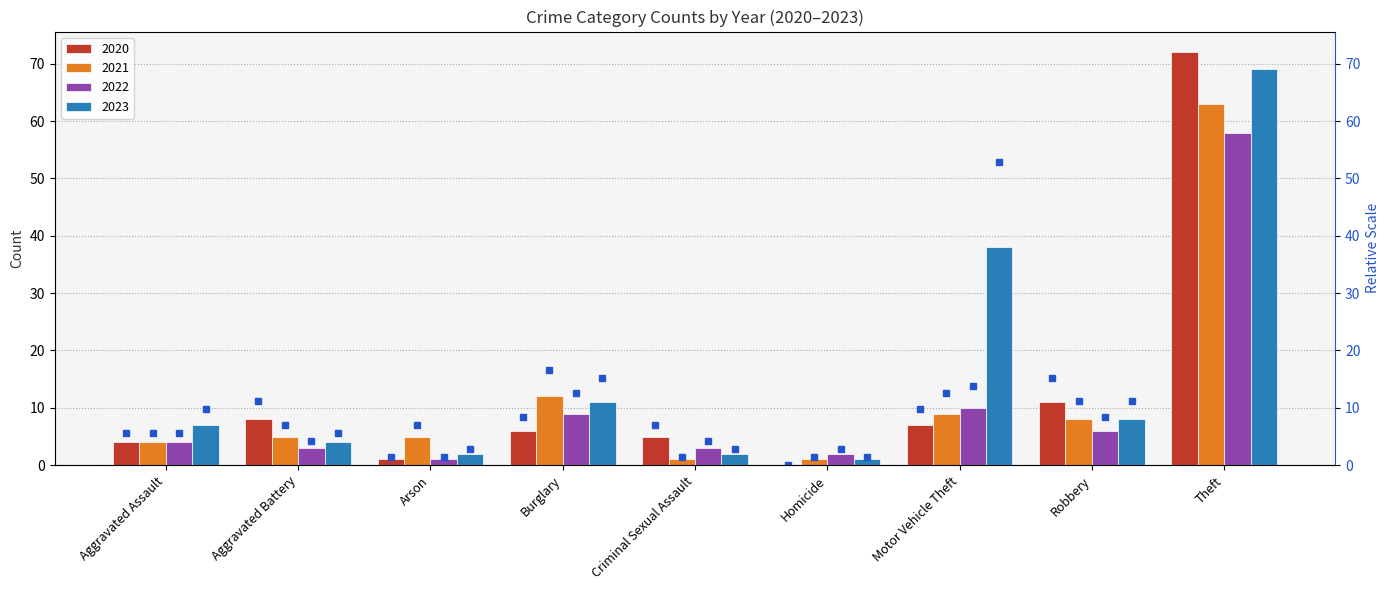

What is the difference between the maximum and second lowest values in the 2020 % rank series?

98.6